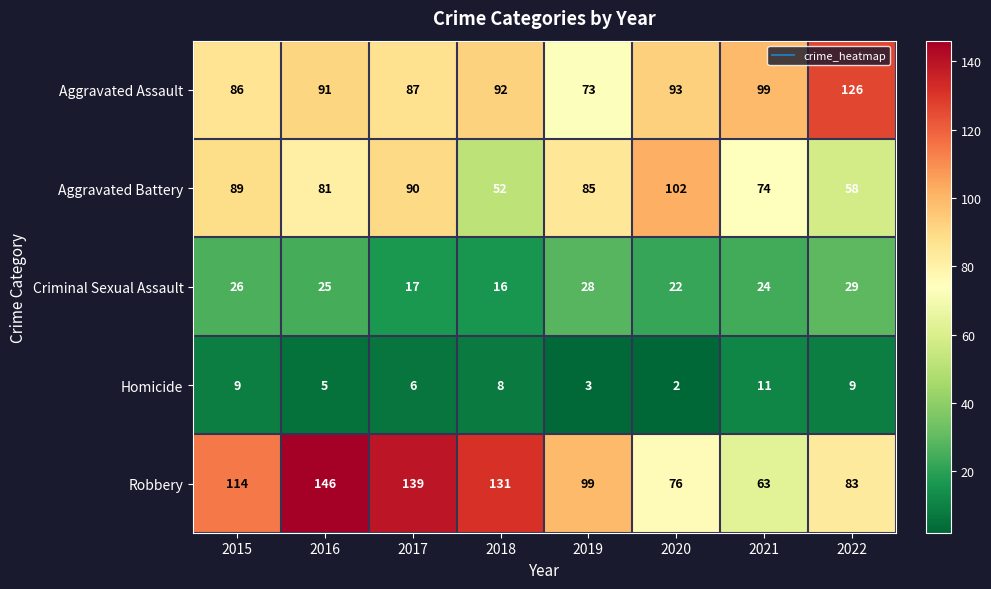

What is the smallest value displayed?

2